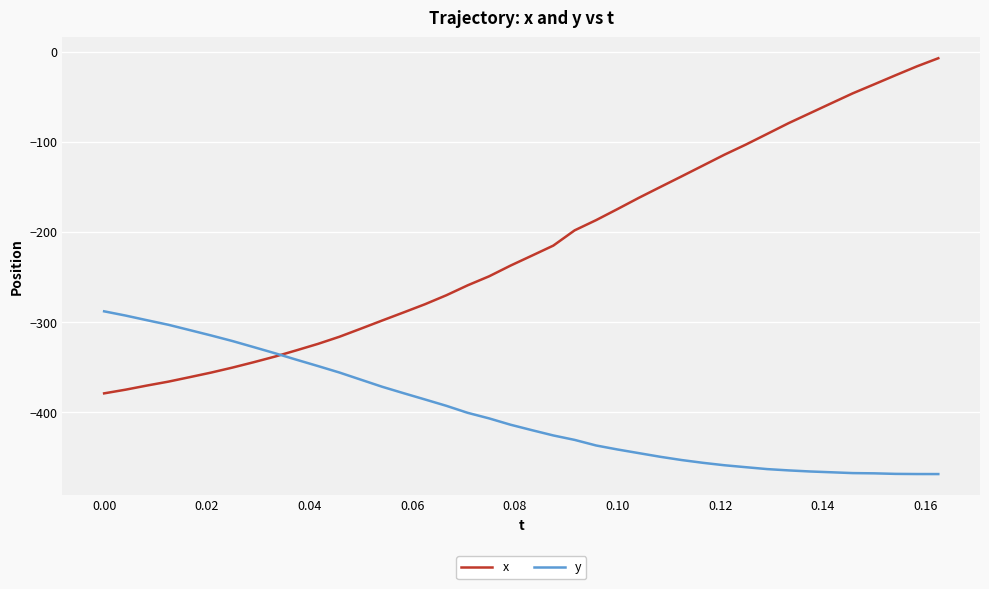

Which series has the largest range (max minus min)?

x